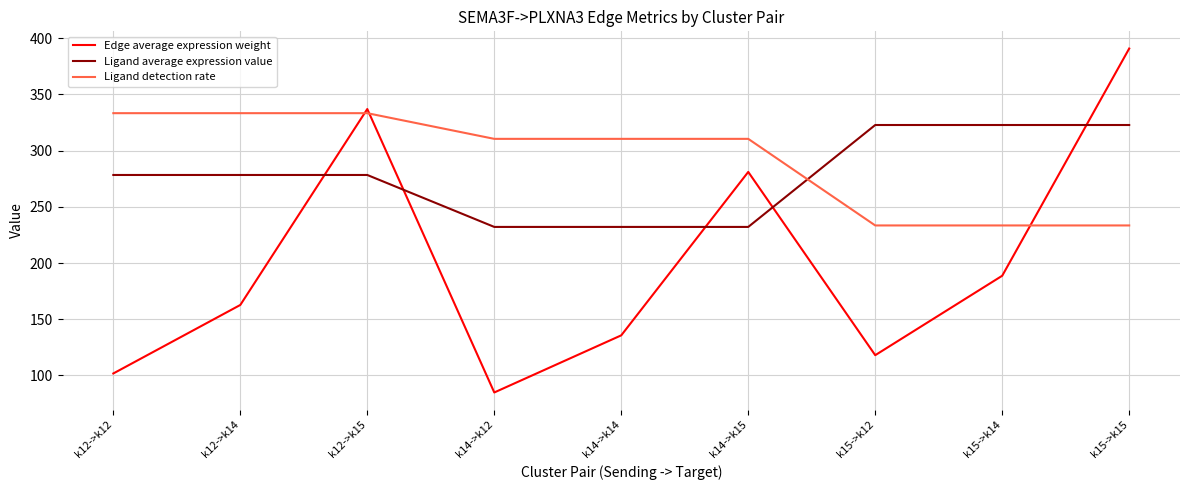

Which series has the widest spread of values?

Edge average expression weight